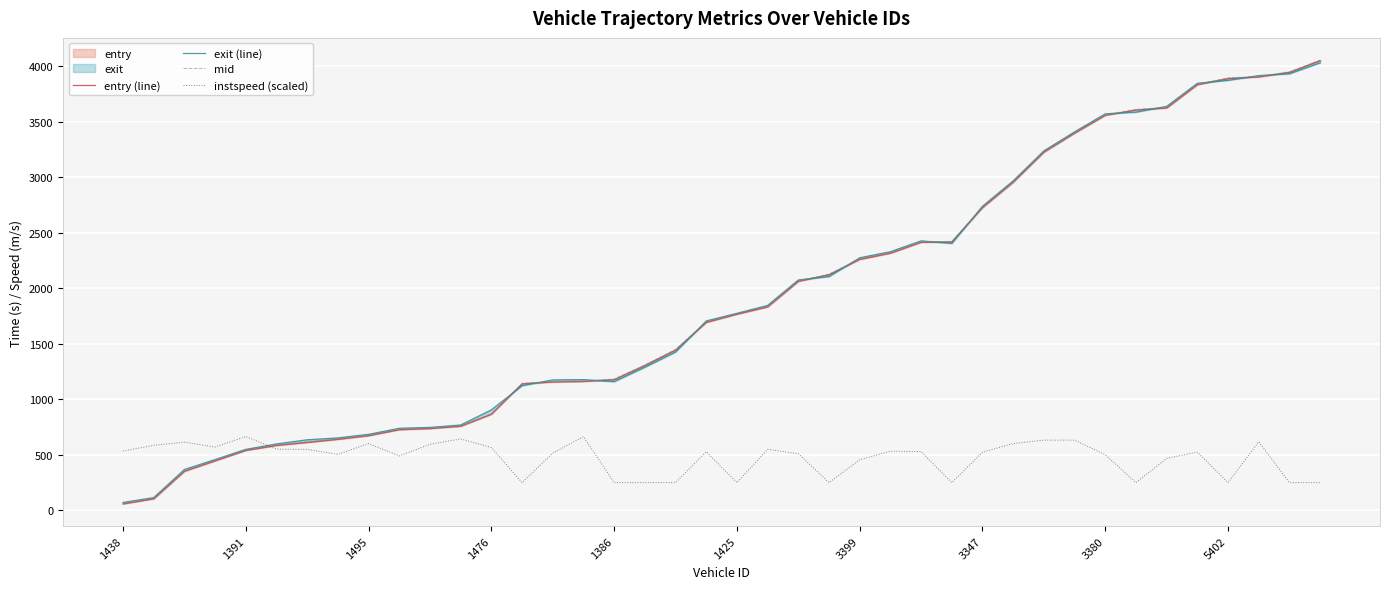

How many lines are shown in the chart?

4